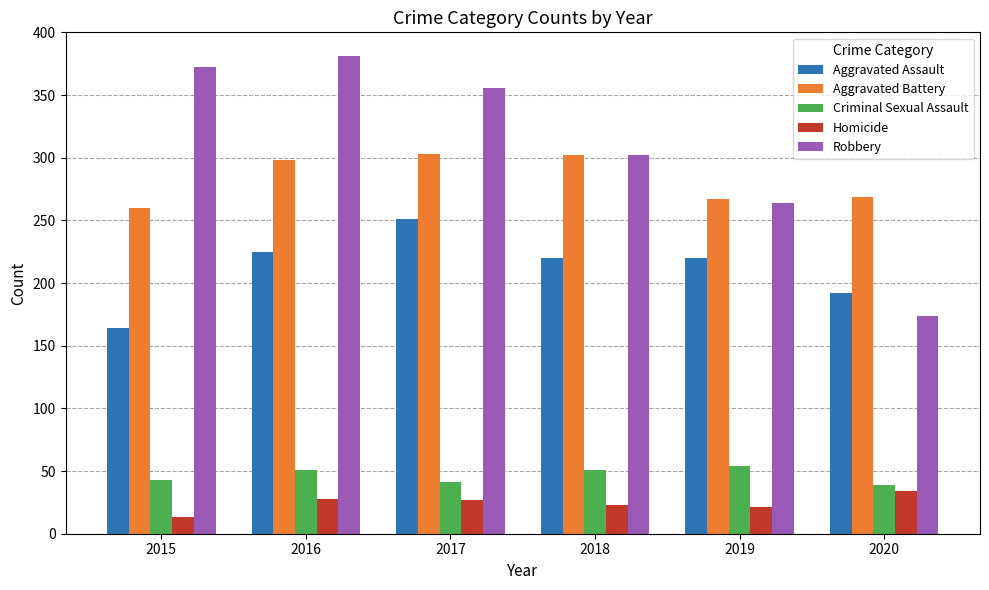

Where is Criminal Sexual Assault nearest to the value 46?

2015